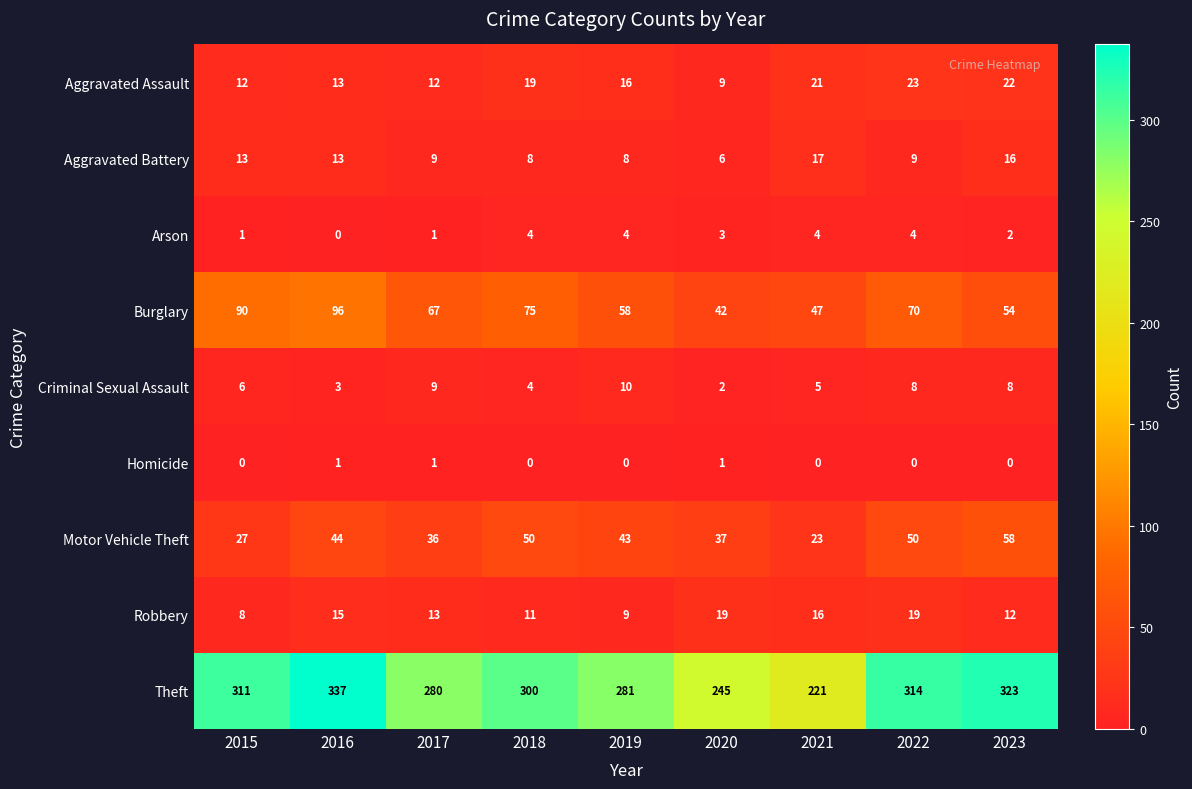

What is the maximum value shown in the chart?

337